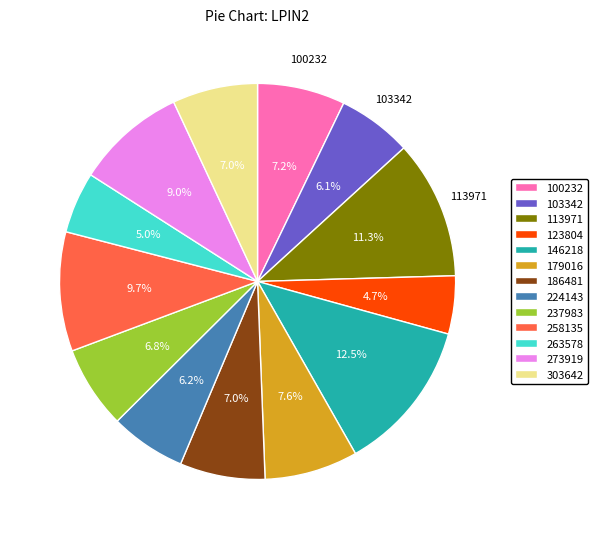

What percentage is NOT represented by 100232?

92.8%